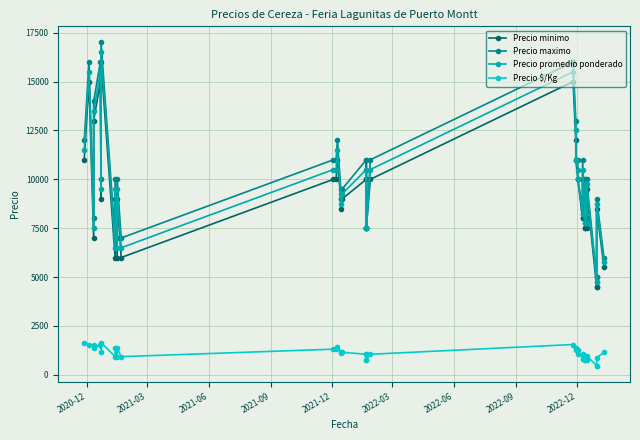

How many lines are shown in the chart?

4